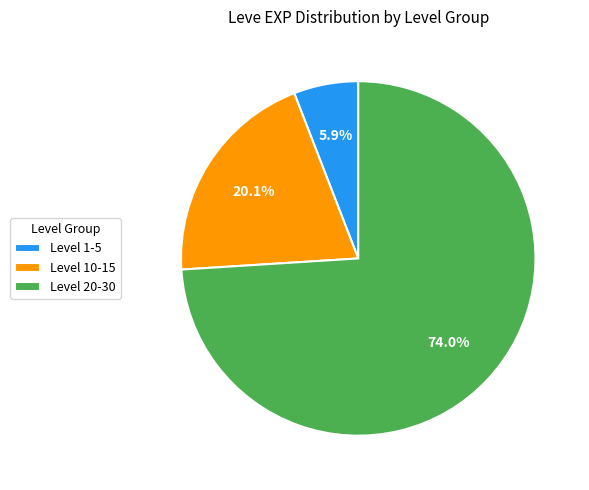

How much of the chart is everything except Level 20-30?

26.0%